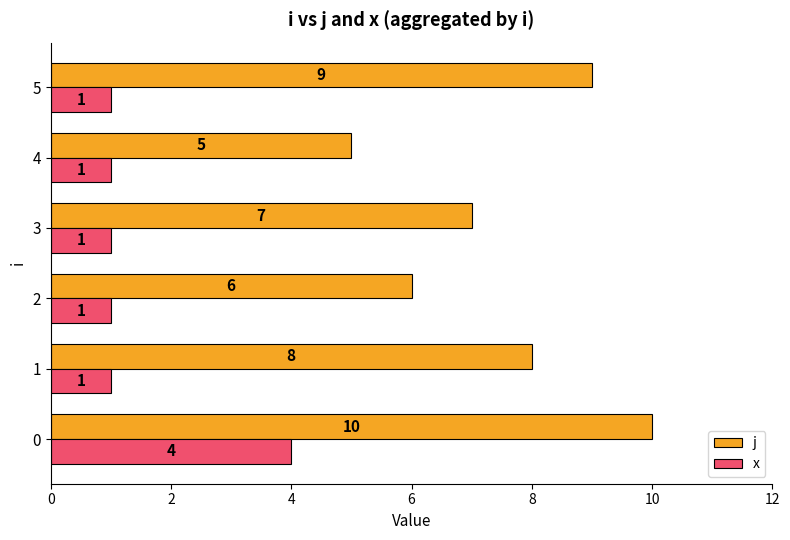

Which series has the widest spread of values?

j